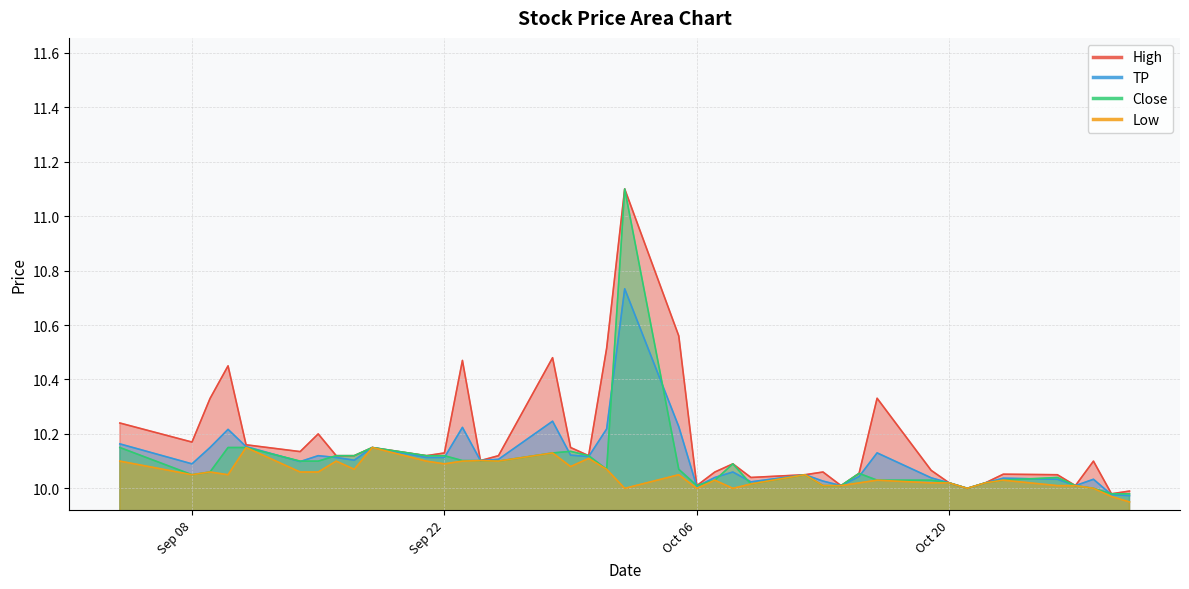

How many distinct data groups are displayed?

4